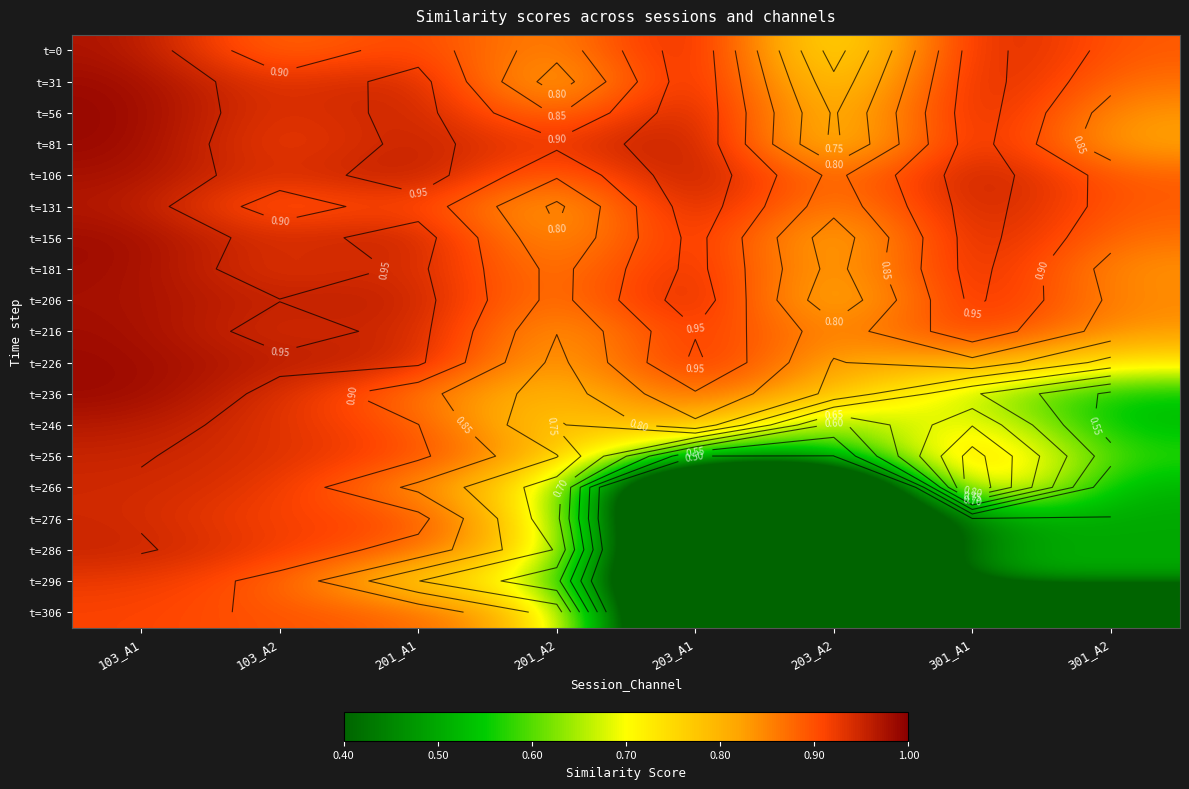

Rank the series by their maximum value, from highest to lowest.

t=31, t=81, t=0, t=56, t=106, t=236, t=226, t=156, t=181, t=216, t=206, t=131, t=246, t=286, t=256, t=276, t=266, t=296, t=306